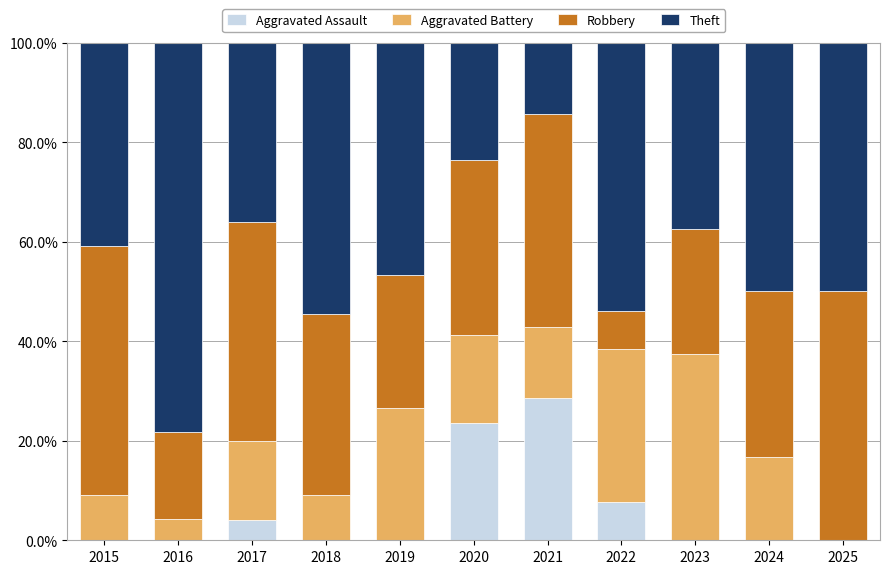

Is it true that Aggravated Assault equals 15.4 at 2016?

False